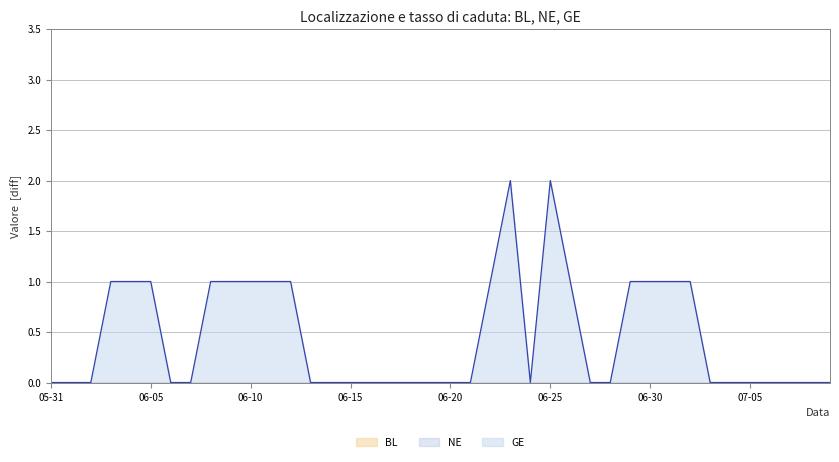

What are all the series names shown in the legend?

BL, NE, GE